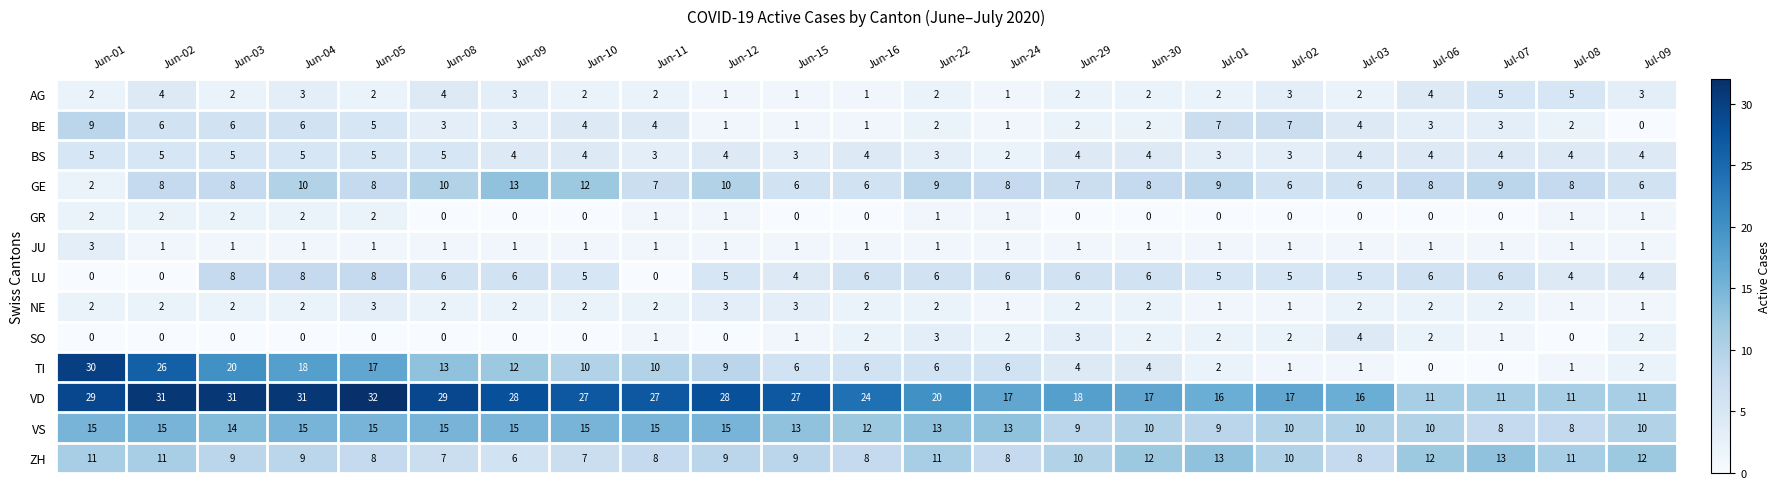

Which series changed the most between Jun-30 and Jul-03?

ZH